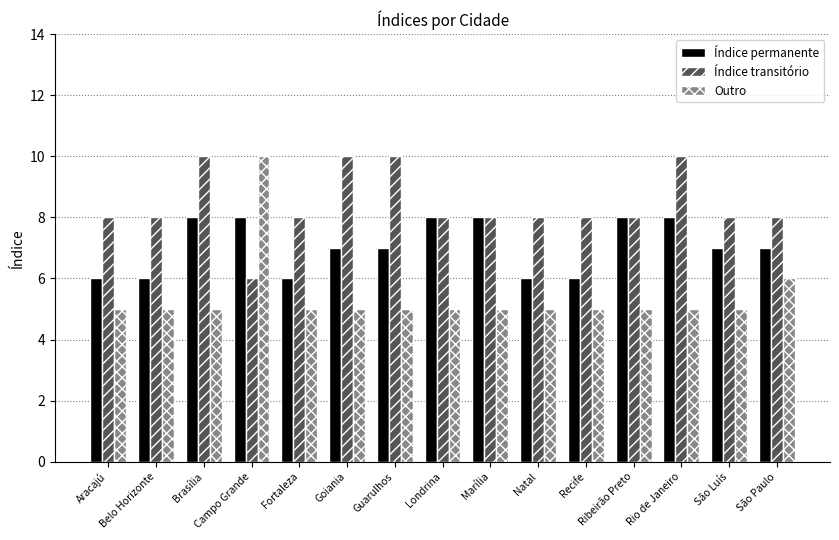

What is the spread (max minus min) of values at Campo Grande?

4